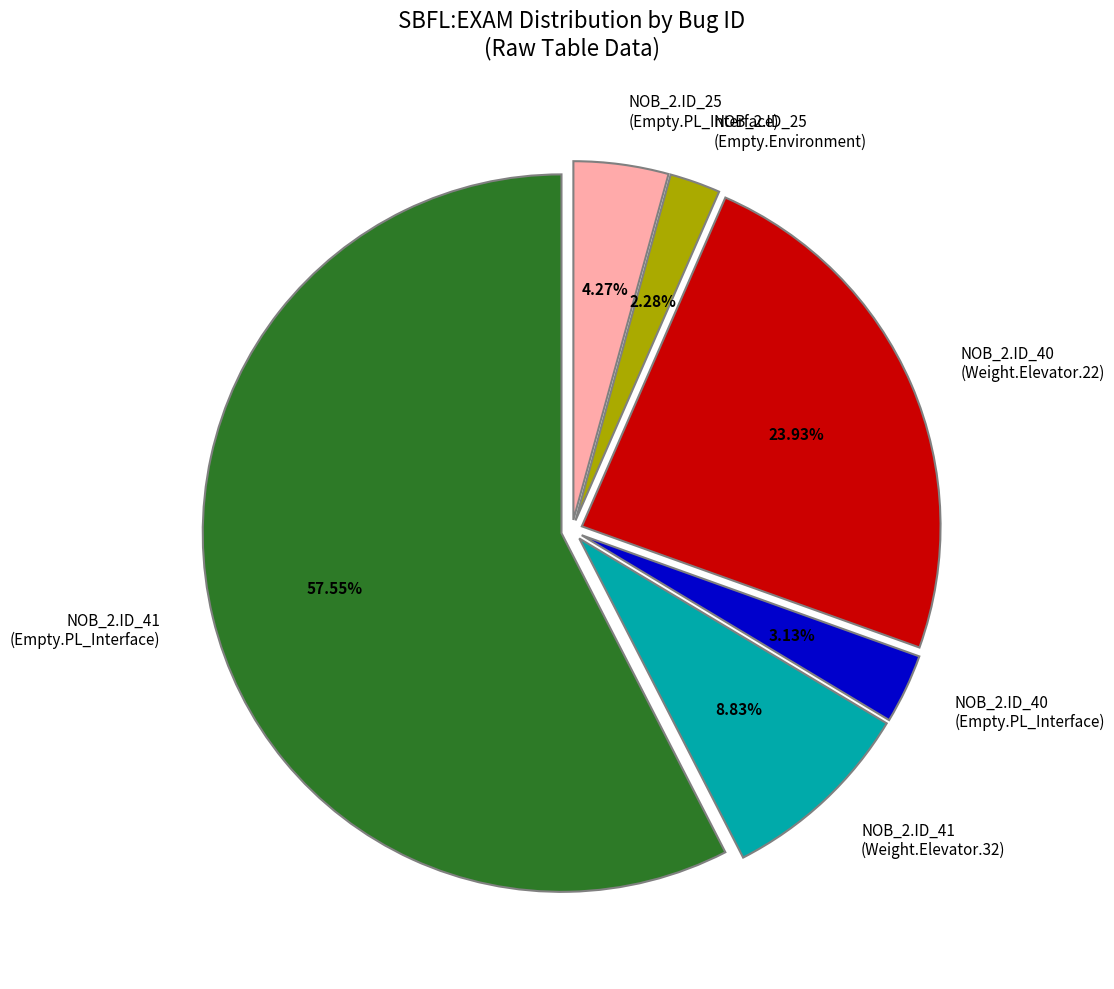

Which category has the biggest portion of the pie?

NOB_2.ID_41 (Empty.PL_Interface)